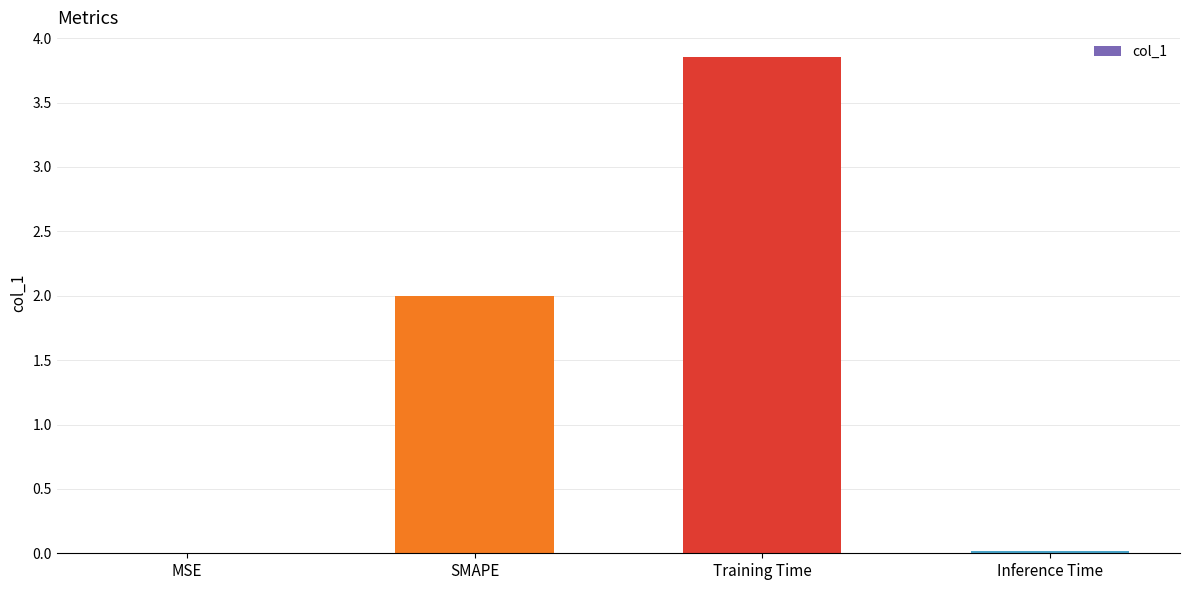

Which category has the highest value across all series?

Training Time